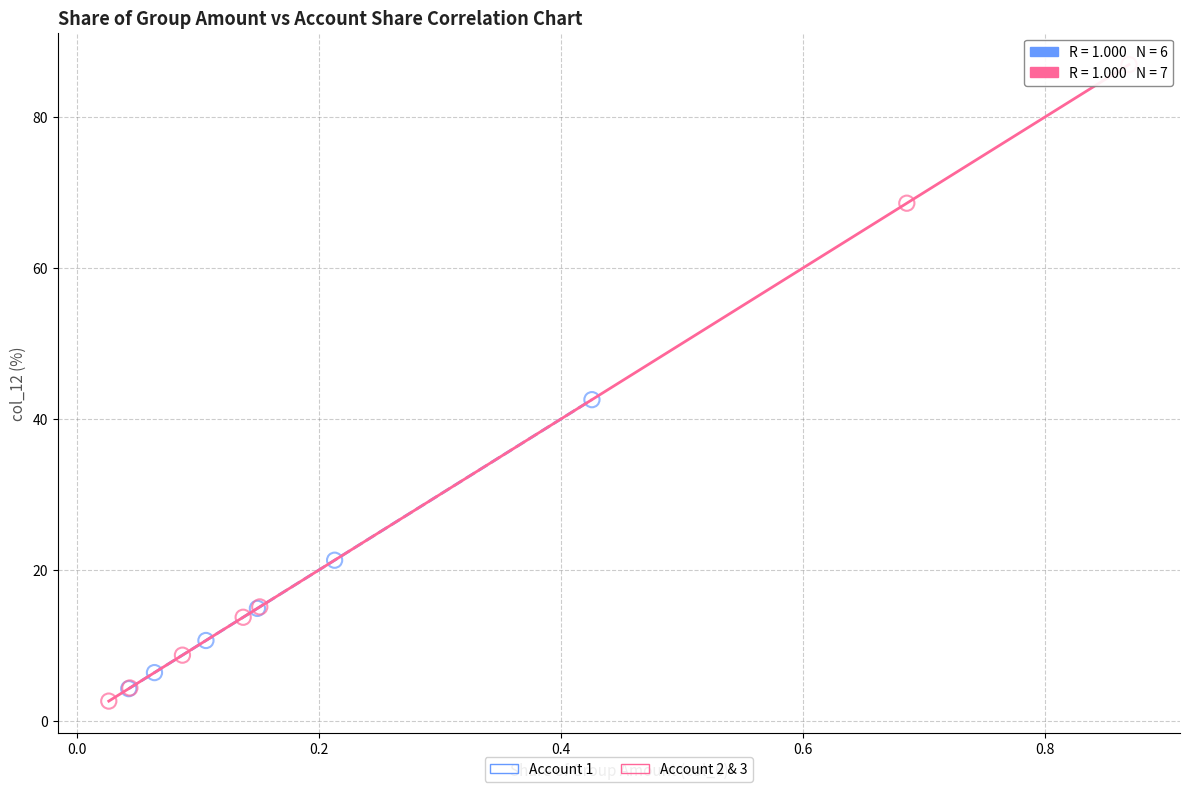

Which series reaches the maximum Y coordinate?

Account 2 & 3